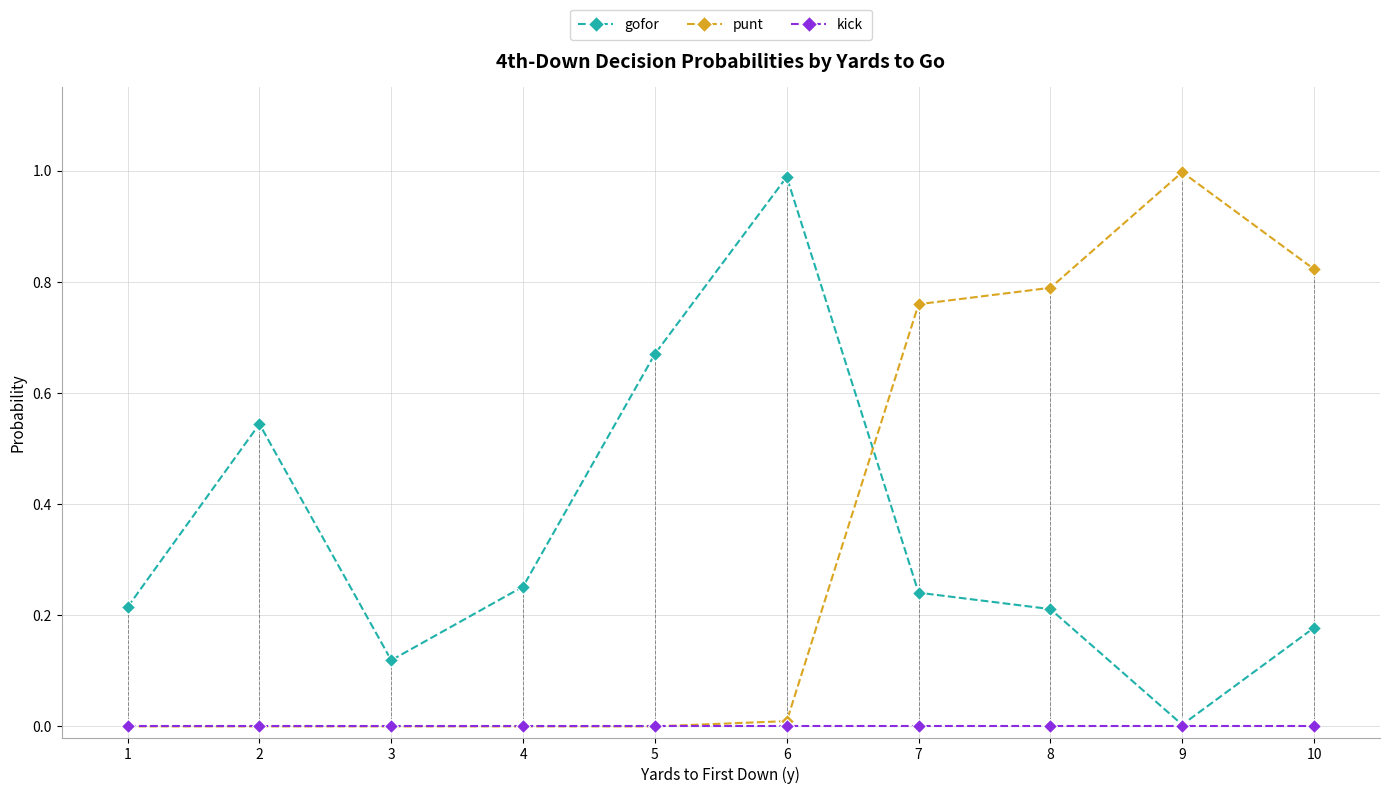

Which has a higher value, 9 or 7?

7